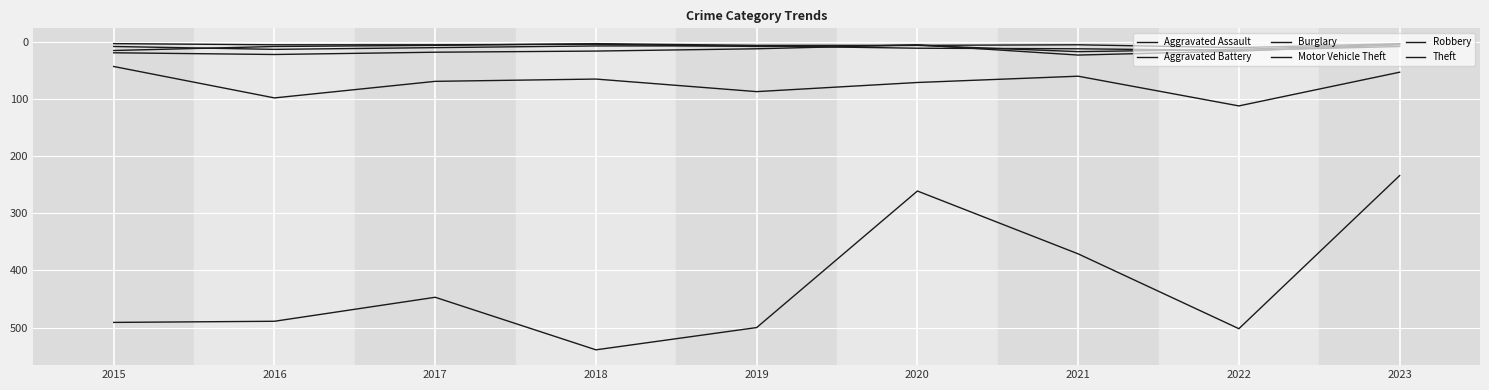

Does the chart have visible grid lines?

Yes